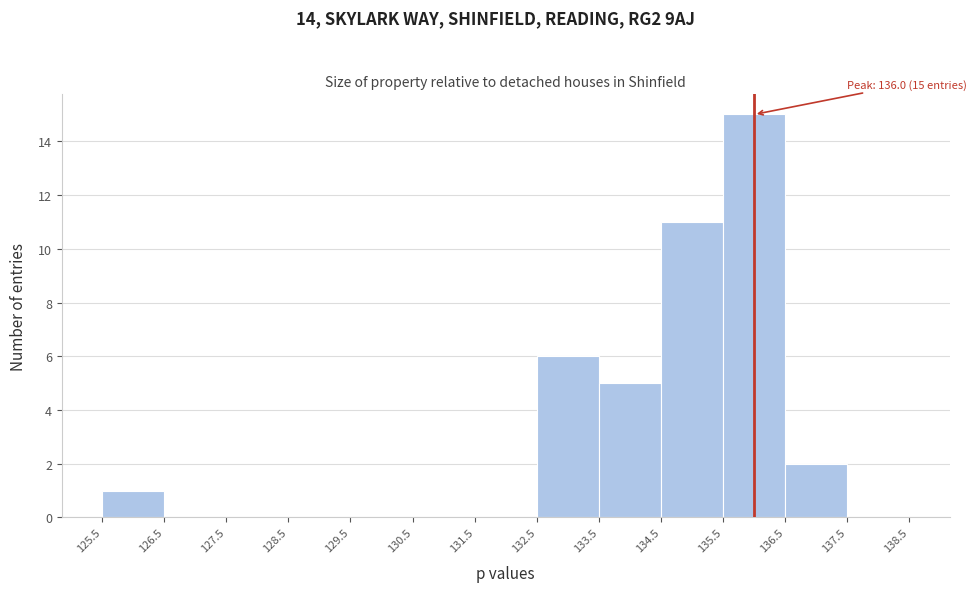

Which range on the x-axis has the tallest bar?

135.5 to 136.5